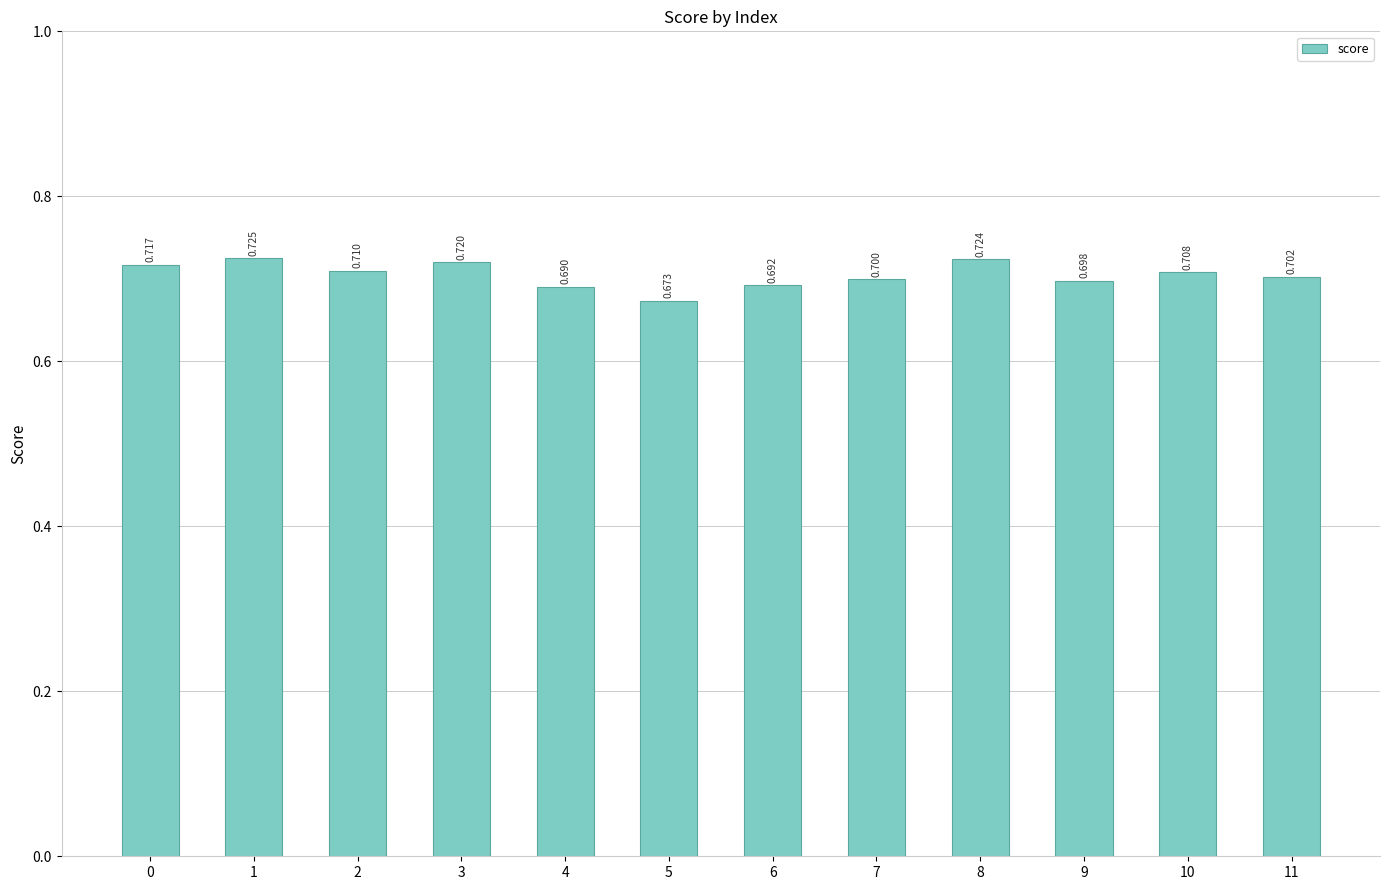

Between 1 and 11, which is larger?

1